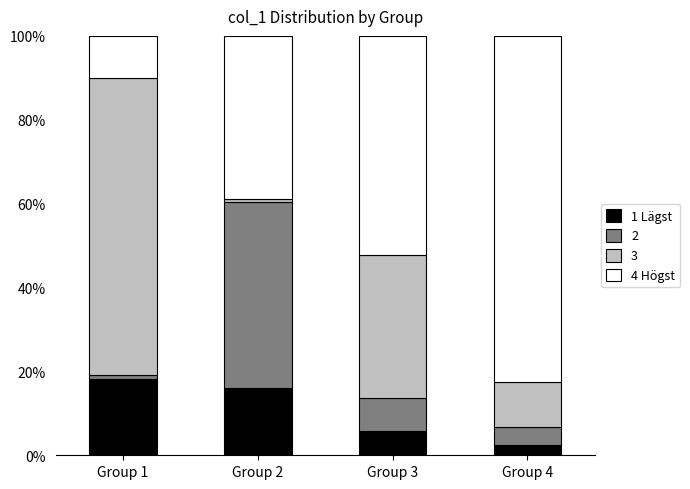

How many series are shown in this chart?

4